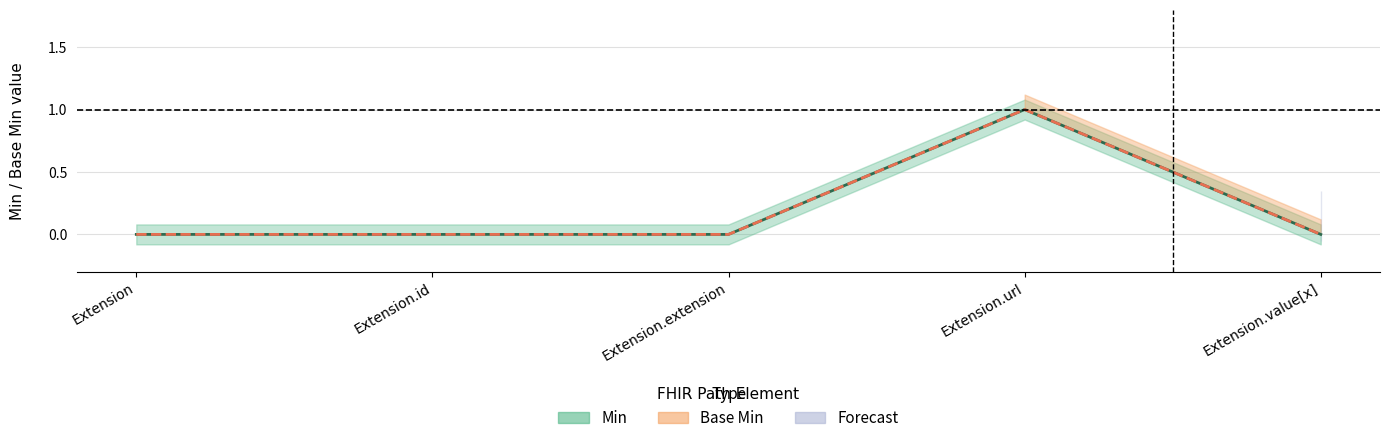

How many values in the Min series exceed 0?

1